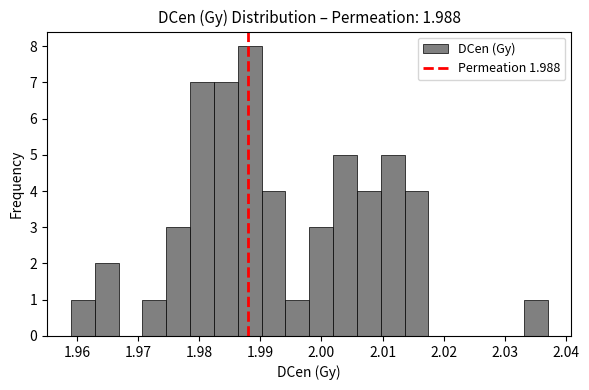

Read against the x-axis, roughly where is the centre of the tallest bar?

1.988